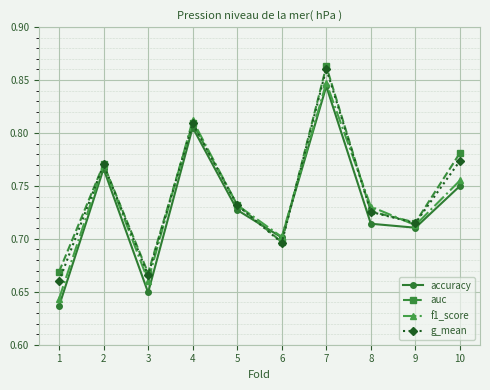

Rank the series by their average value, from highest to lowest.

auc, g_mean, f1_score, accuracy